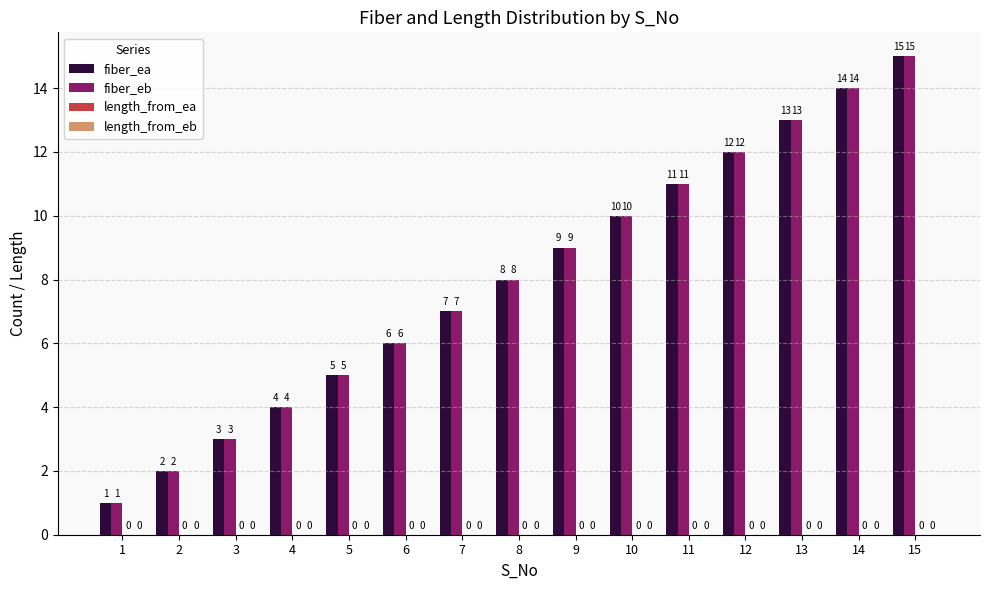

List the labels in order of fiber_eb value, largest first.

15, 14, 13, 12, 11, 10, 9, 8, 7, 6, 5, 4, 3, 2, 1